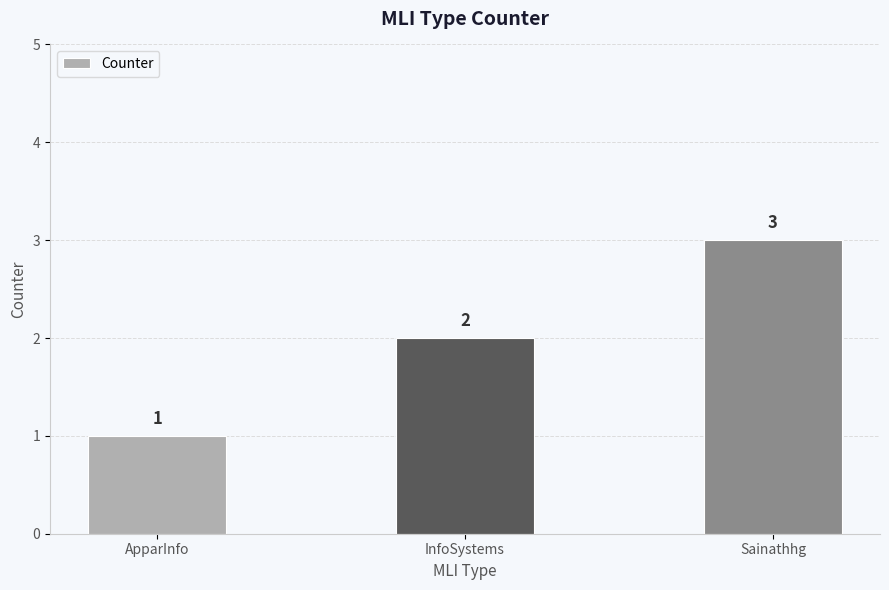

What is the greatest value displayed?

3